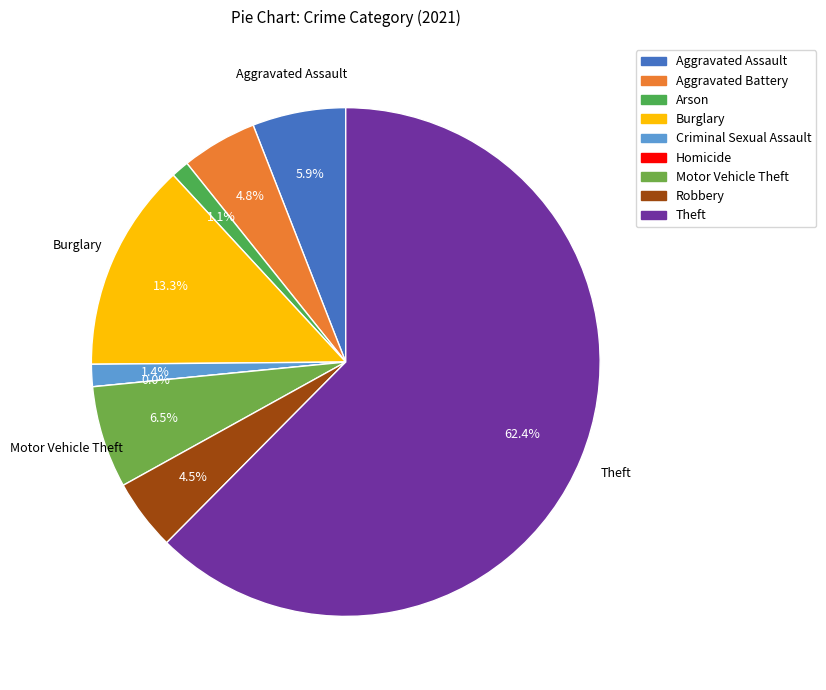

What is the smallest slice in the pie chart?

Homicide